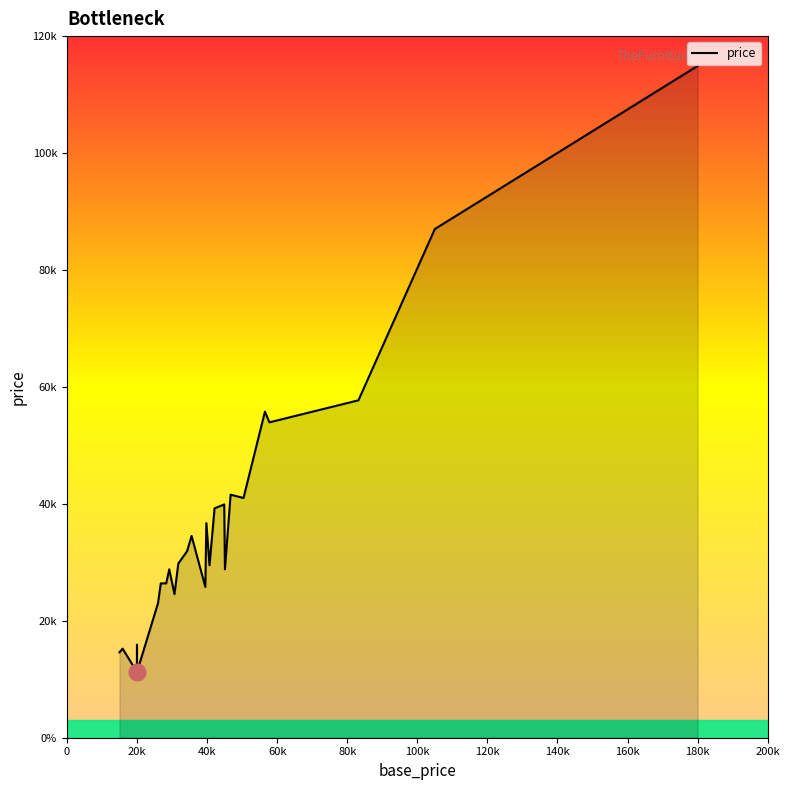

At which category does the data reach its first local peak?

20k